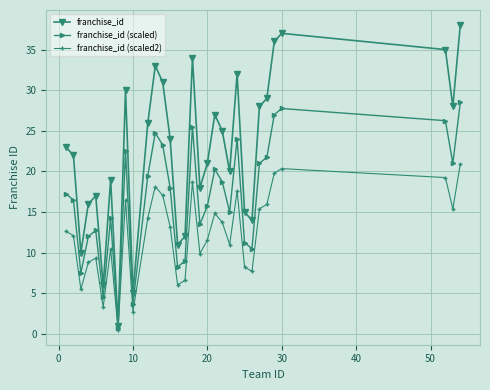

What are all the series names shown in the legend?

franchise_id, franchise_id (scaled), franchise_id (scaled2)